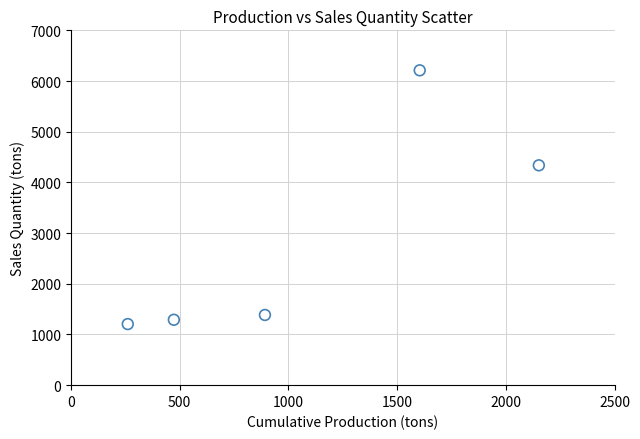

What Y value in the scatter plot is closest to 3708?

4337